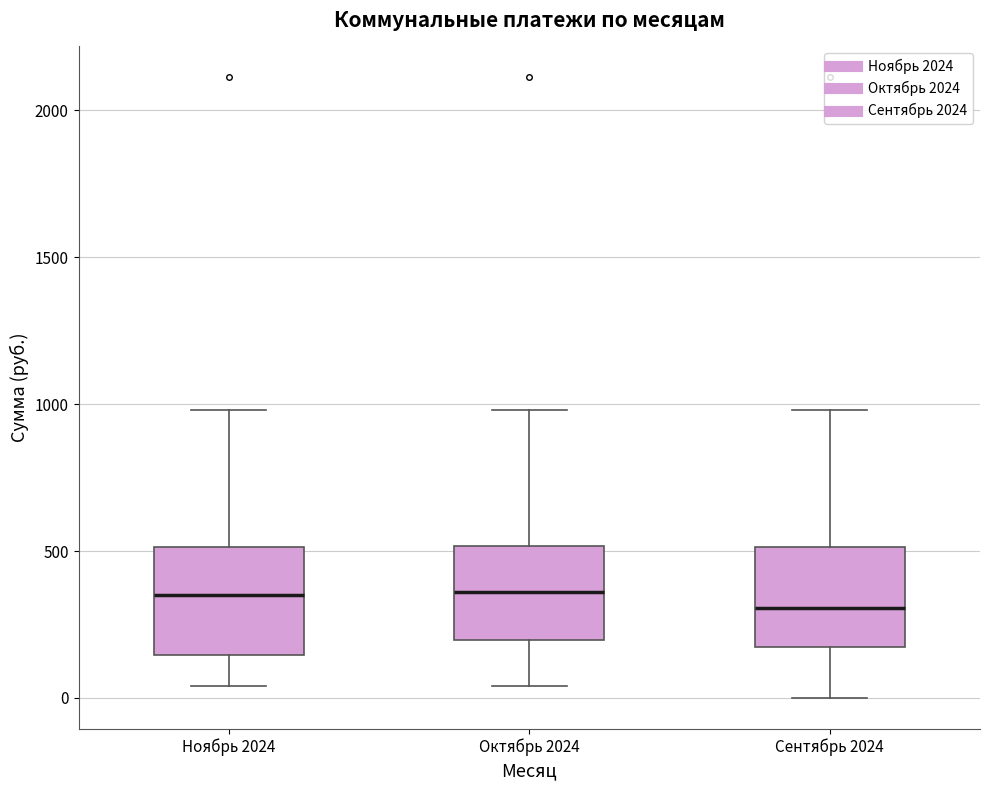

Where does the upper whisker of the box for Сентябрь 2024 end on the y-axis? The values are not printed on the chart, so give them approximately, as read against the axis.

1000